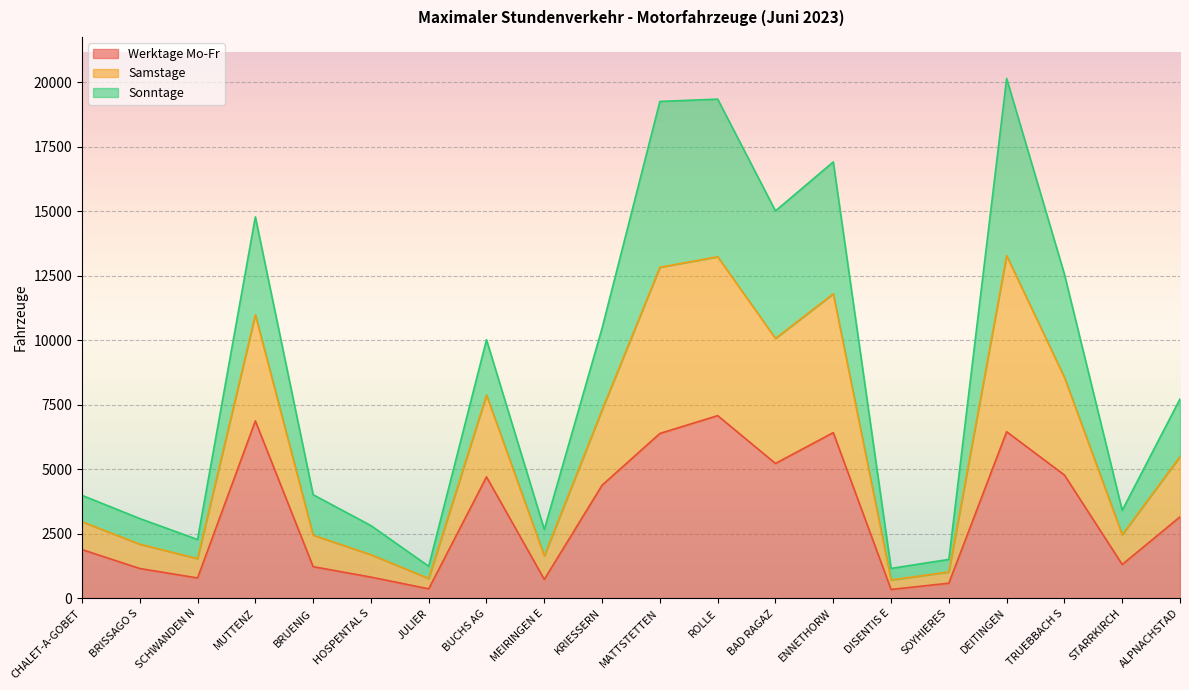

What is the total value across all series at KRIESSERN?

10472